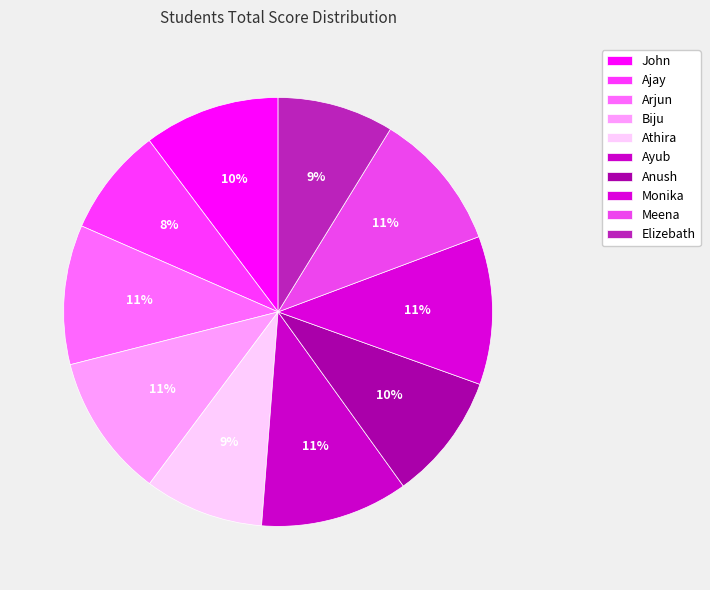

To the nearest percent, what is the combined percentage of Meena and Elizebath?

19%